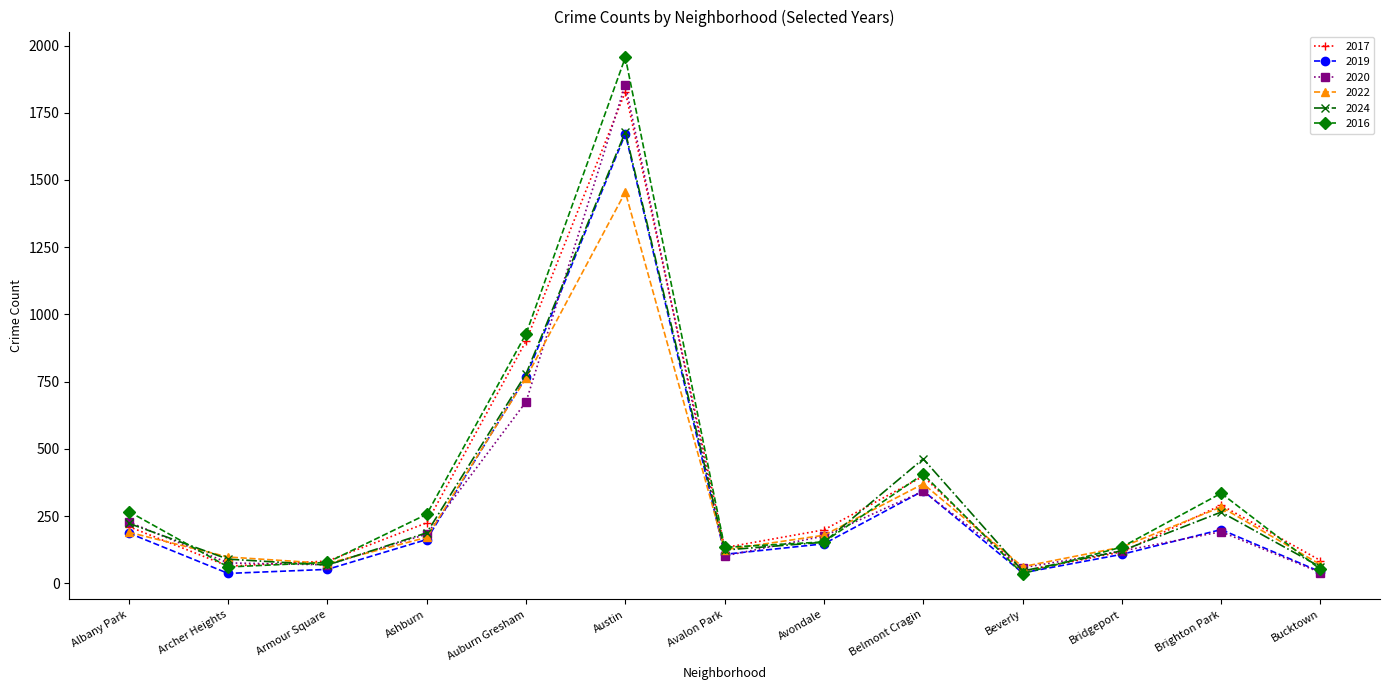

How many series are shown in this chart?

6